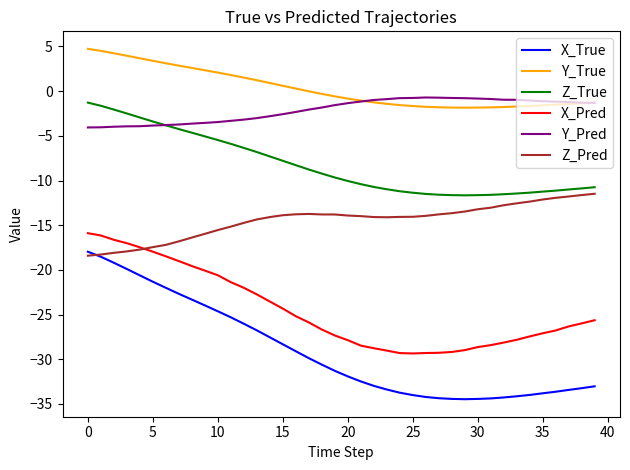

Which series has the largest range (max minus min)?

X_True